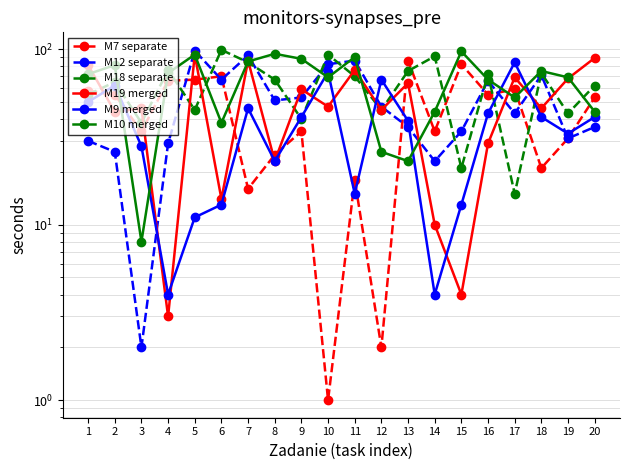

How many values in the M9 merged series exceed 41?

7